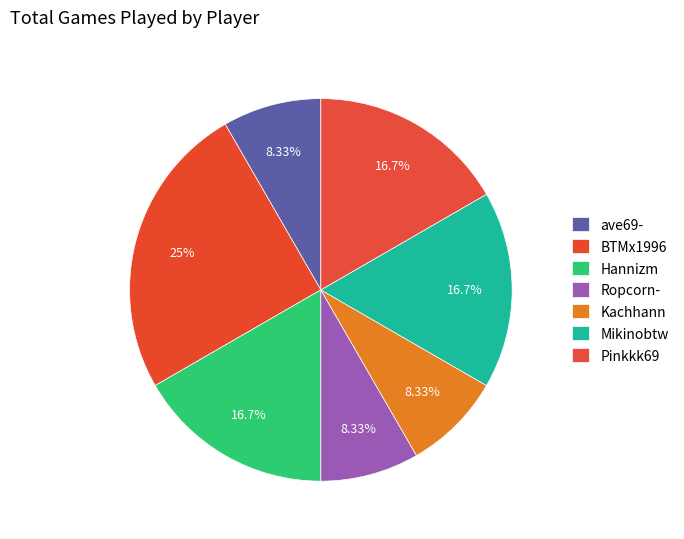

How many slices are in this pie chart?

7